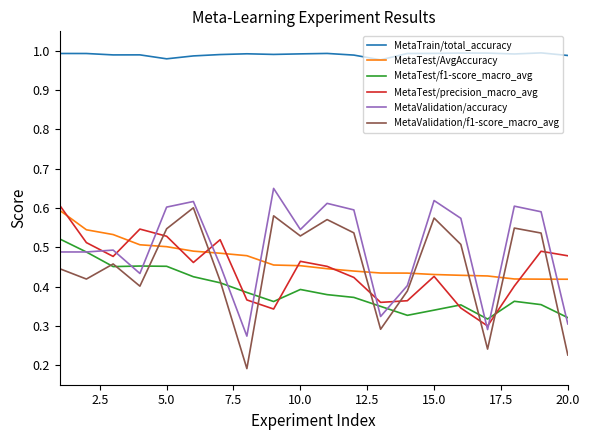

Which series has the largest total across all categories?

MetaTrain/total_accuracy